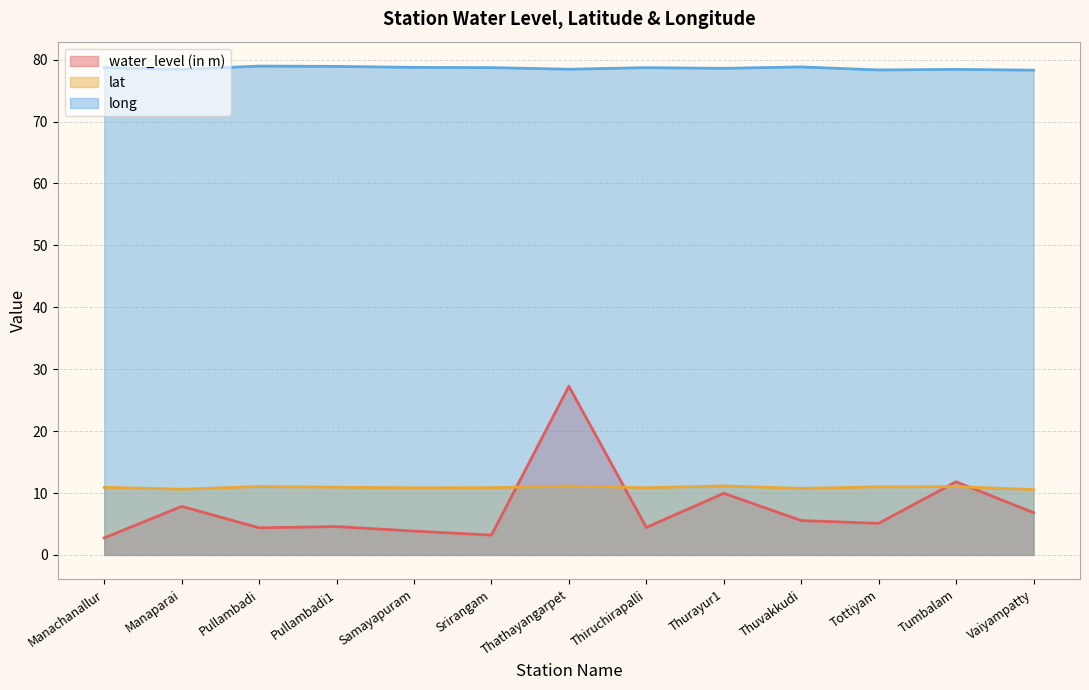

The value of lat at Thathayangarpet is 11.1. True or false?

True